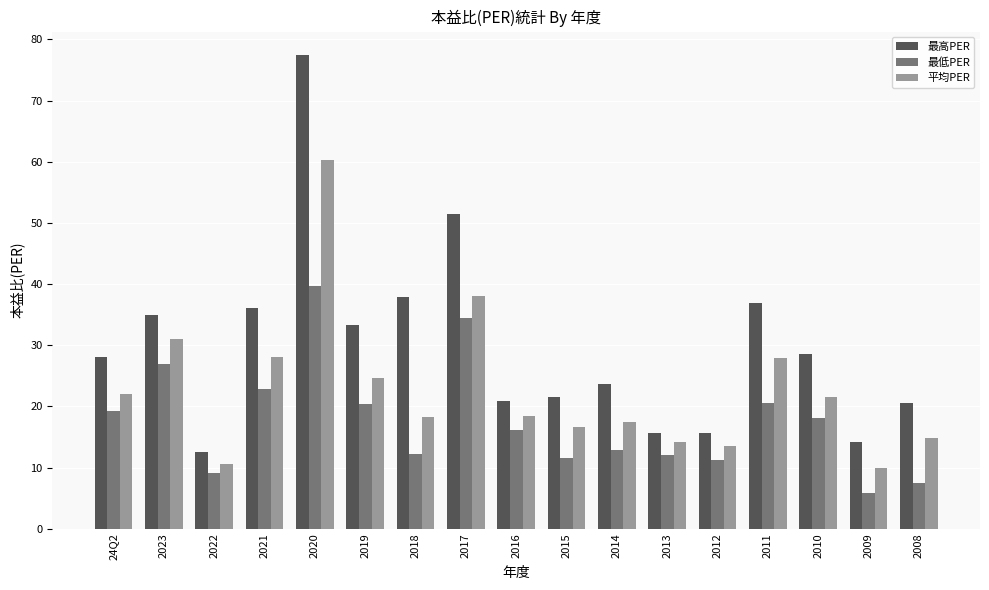

The value of 最高PER at 2021 is 59.0. True or false?

False